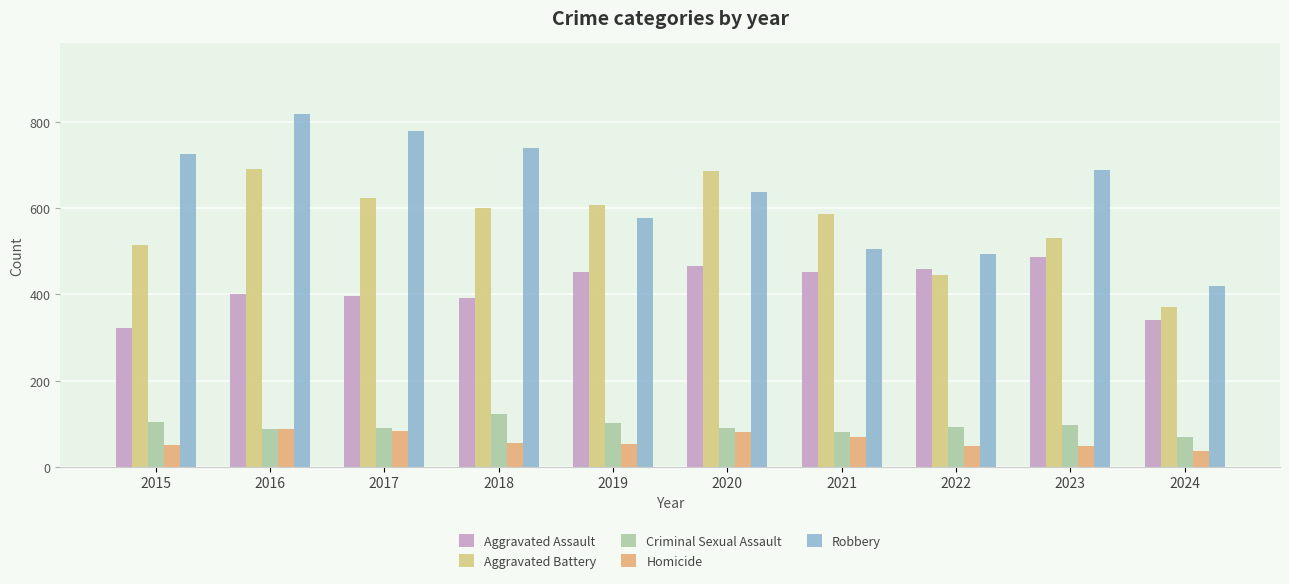

What is the difference between the highest and lowest values at 2023?

642